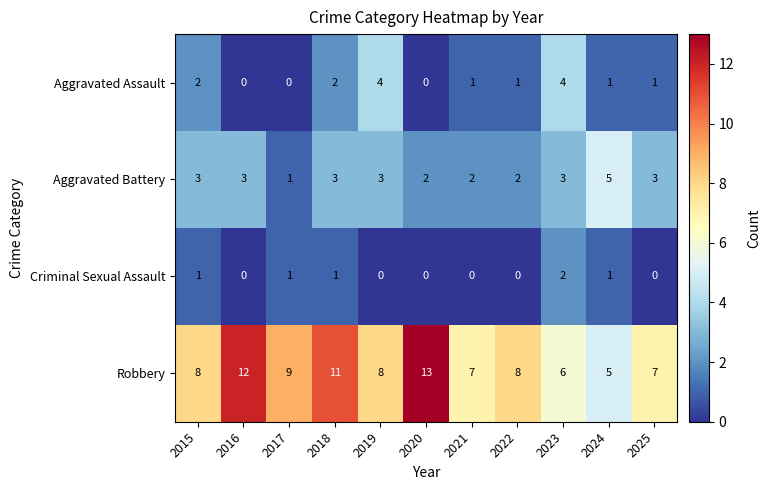

Rank the series by their maximum value, from lowest to highest.

Criminal Sexual Assault, Aggravated Assault, Aggravated Battery, Robbery